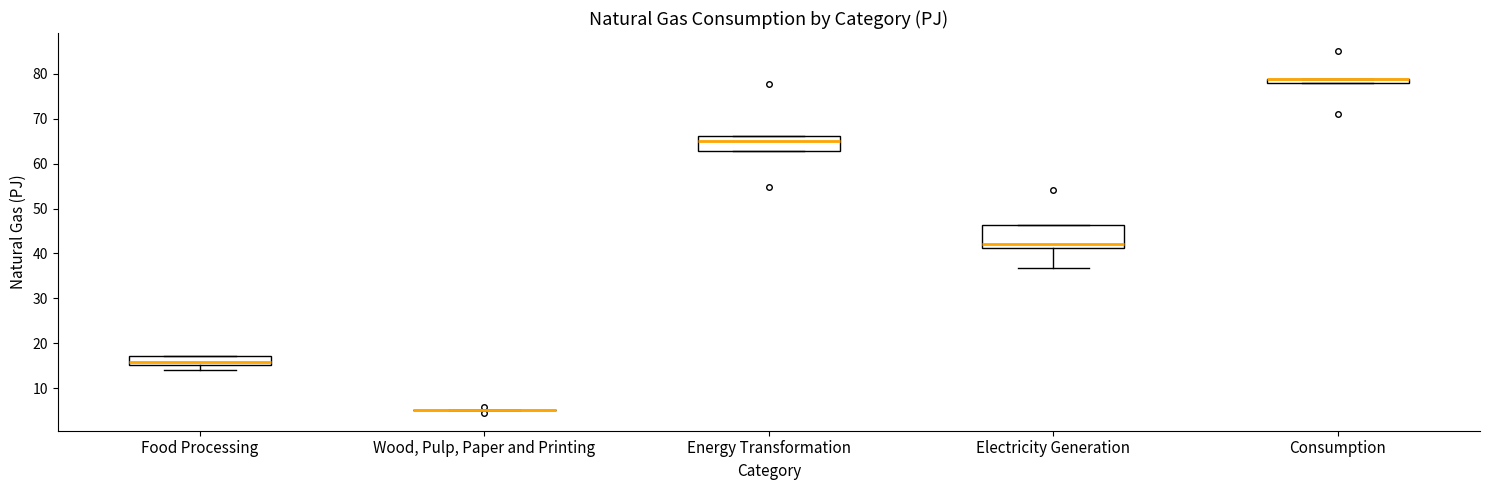

Where does the median line of the box for Food Processing sit on the y-axis? The values are not printed on the chart, so give them approximately, as read against the axis.

16